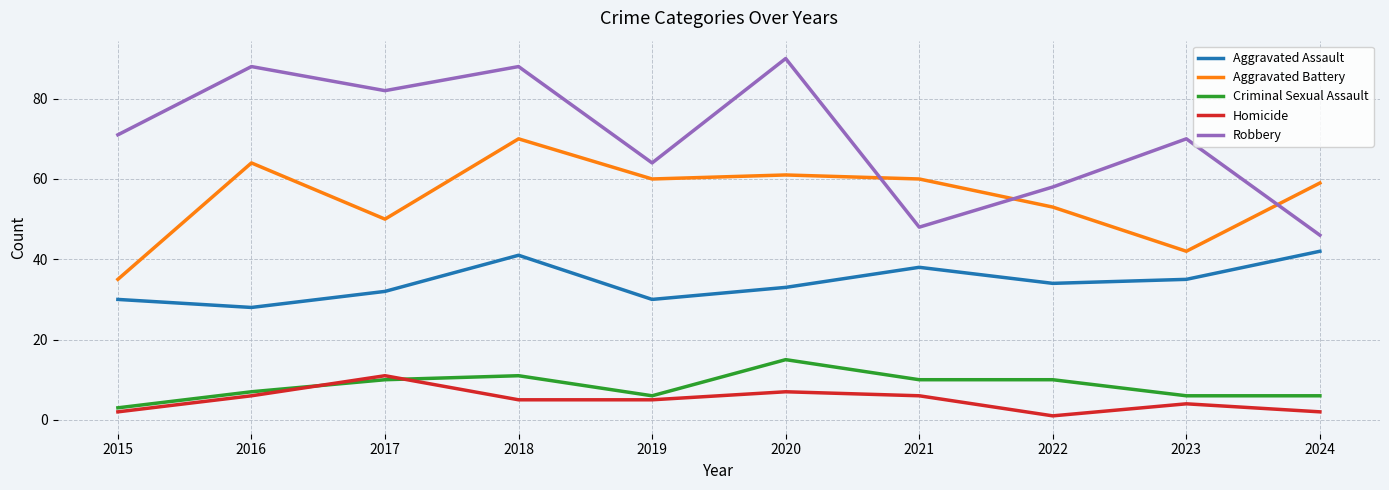

Where does the Aggravated Battery series first go above 60?

2016